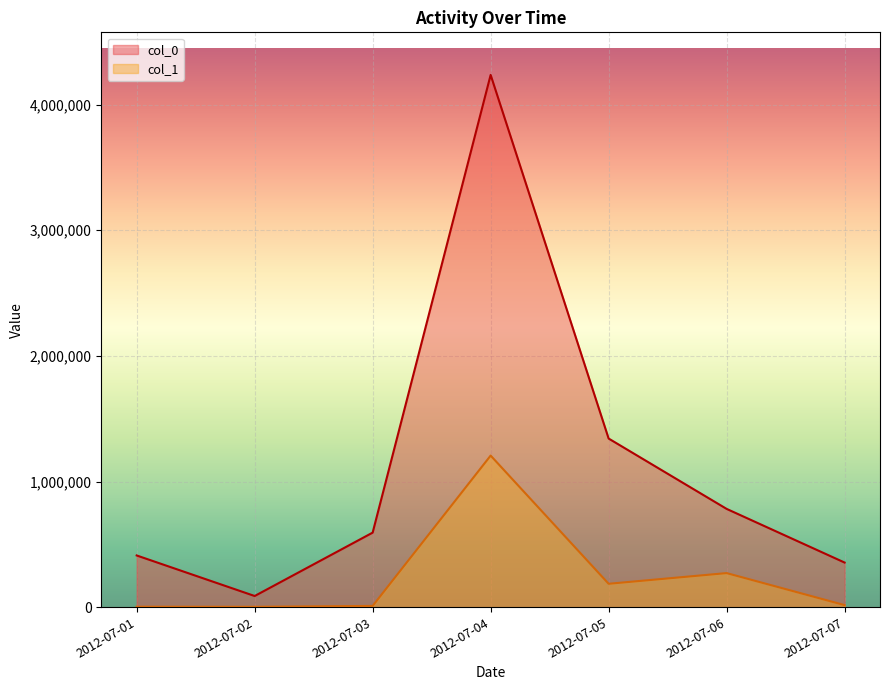

How many data points are less than 593155?

3